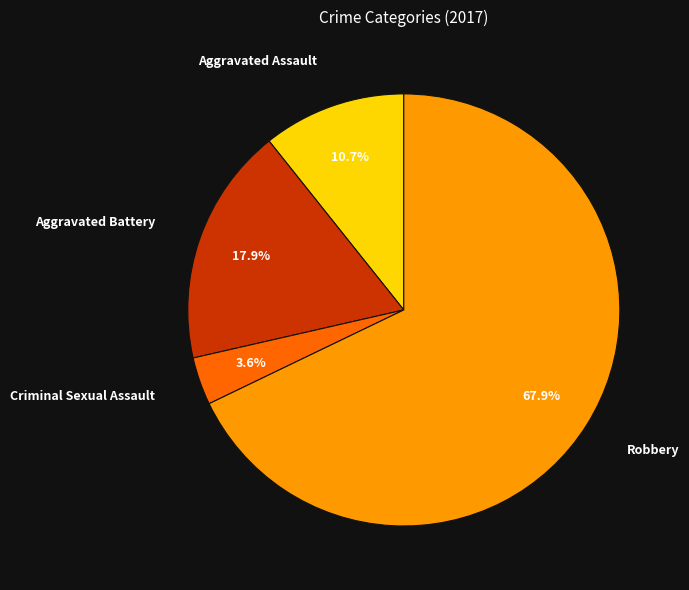

Which category has the smallest portion of the pie?

Criminal Sexual Assault